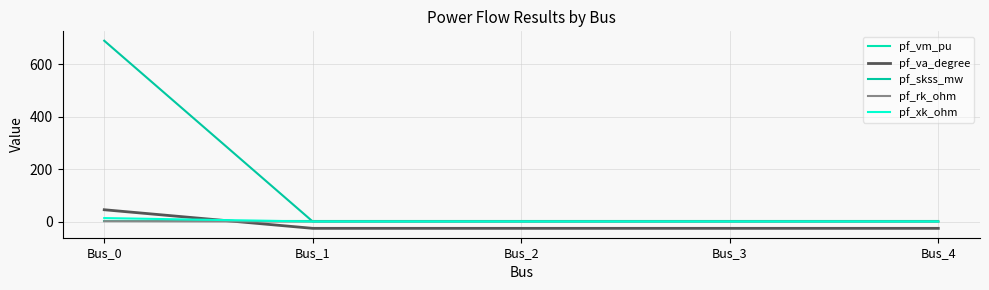

Does the chart display data point markers on the line(s)?

No